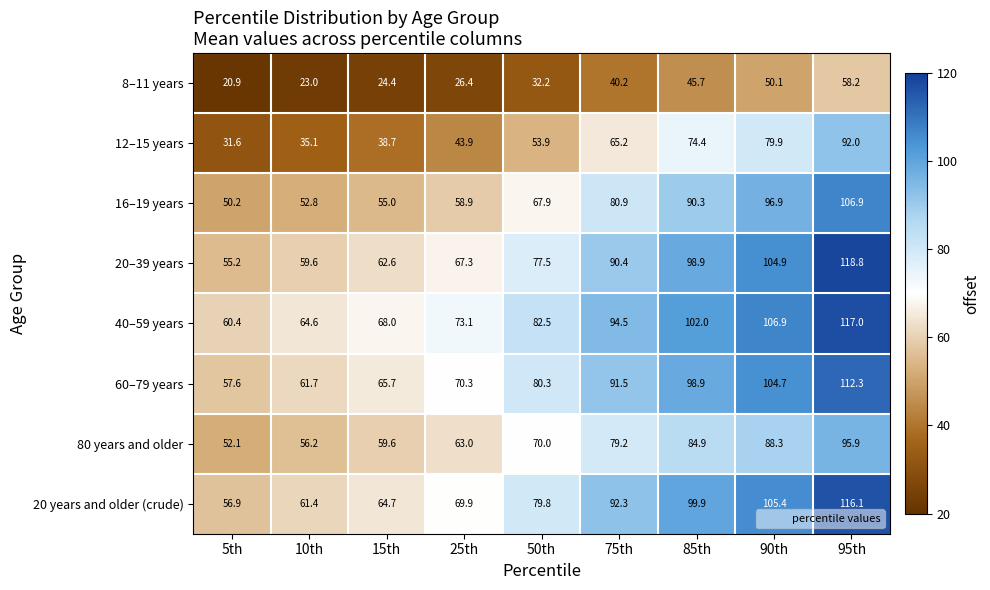

At how many categories does at least one series exceed 98?

3